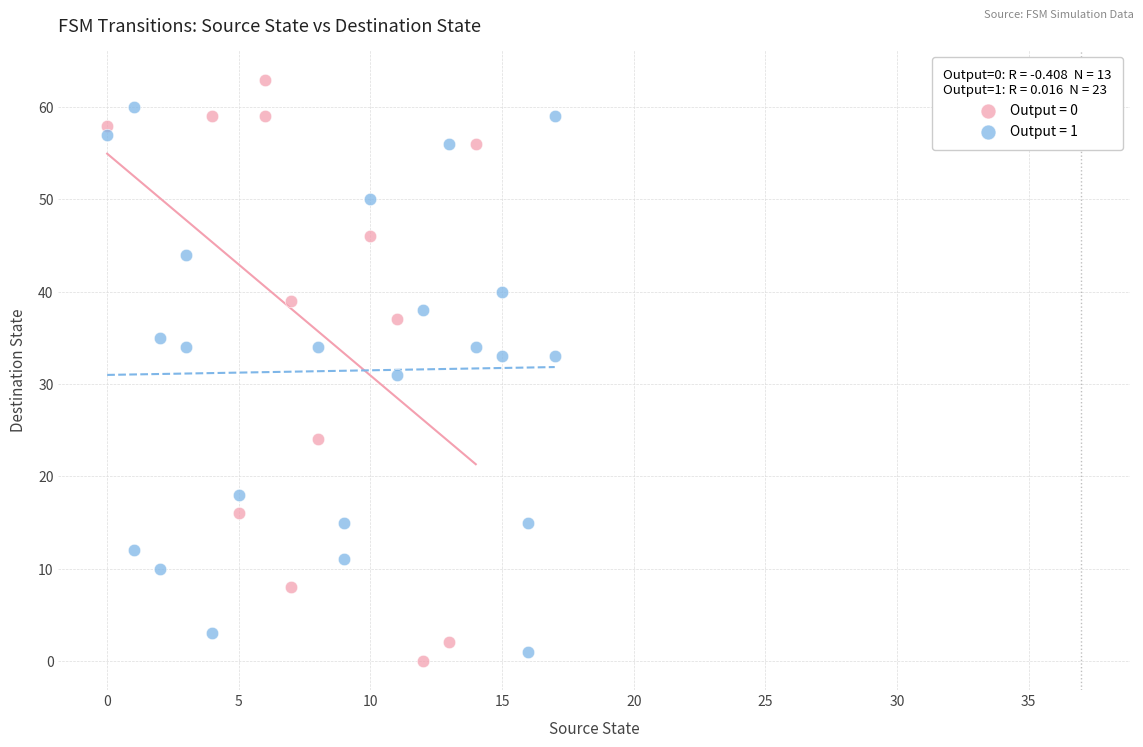

Which series contains the highest Y value?

Output = 0